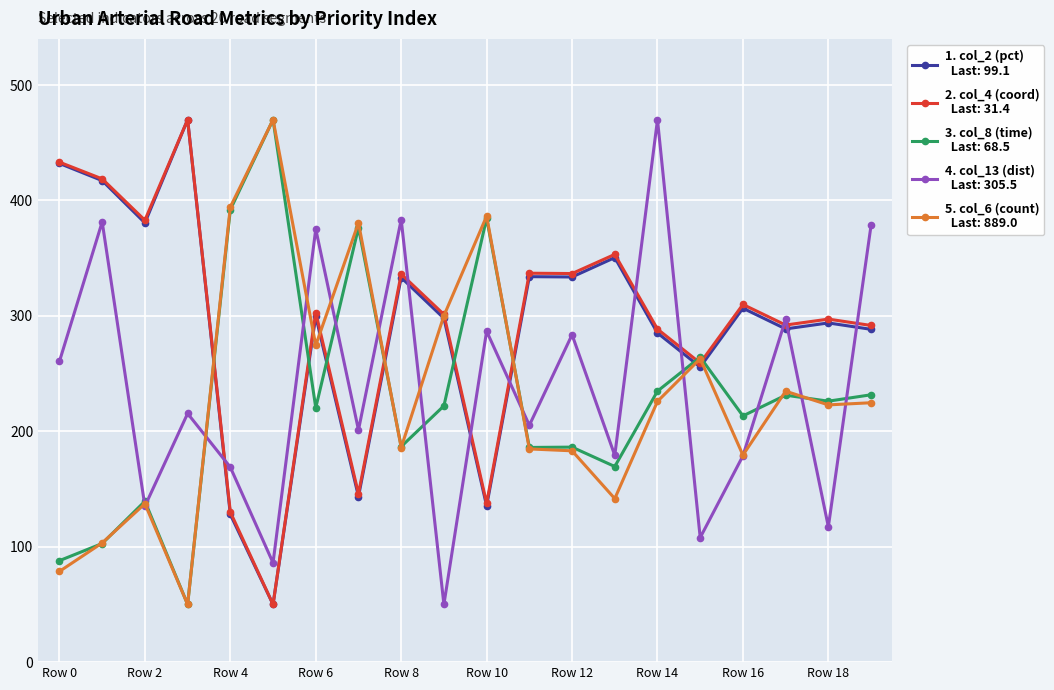

What is the smallest value displayed?

50.0